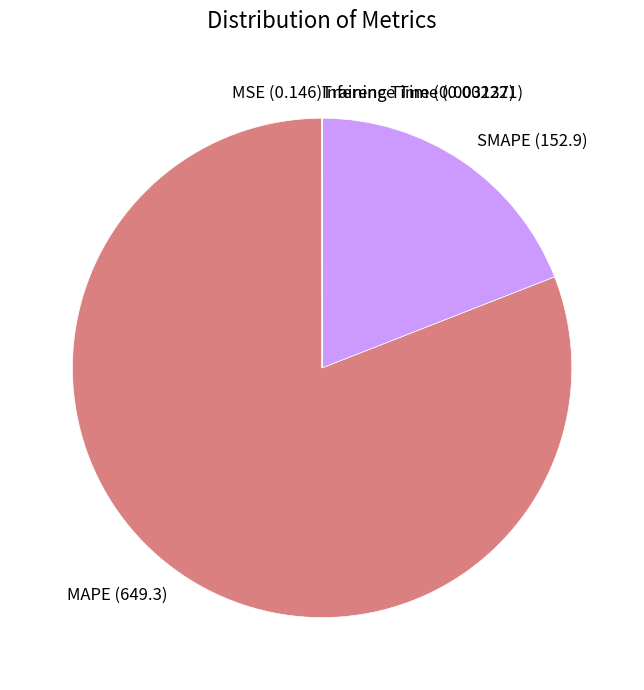

Is it true that SMAPE is 31% of the pie?

False